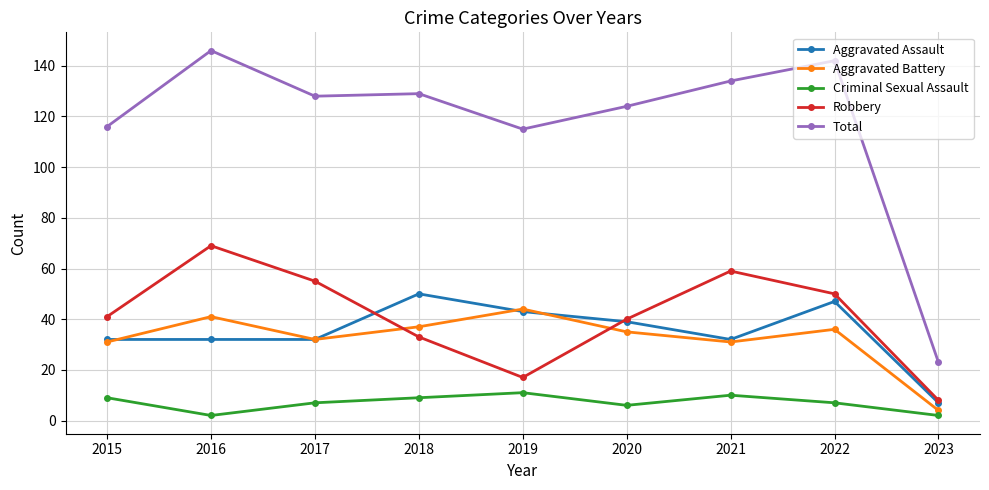

Reading right to left, list all the values displayed in this chart.

Aggravated Assault: 2023=7	2022=47	2021=32	2020=39	2019=43	2018=50	2017=32	2016=32	2015=32
Aggravated Battery: 2023=4	2022=36	2021=31	2020=35	2019=44	2018=37	2017=32	2016=41	2015=31
Criminal Sexual Assault: 2023=2	2022=7	2021=10	2020=6	2019=11	2018=9	2017=7	2016=2	2015=9
Robbery: 2023=8	2022=50	2021=59	2020=40	2019=17	2018=33	2017=55	2016=69	2015=41
Total: 2023=23	2022=142	2021=134	2020=124	2019=115	2018=129	2017=128	2016=146	2015=116